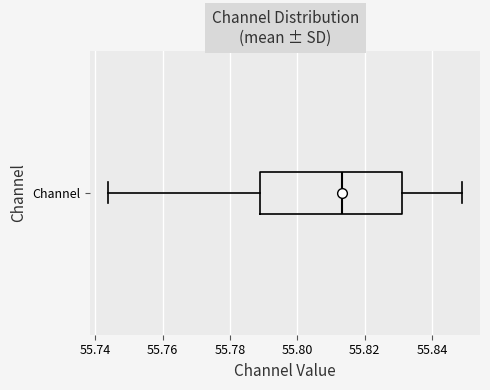

Read this box plot against the x-axis: the position of the median line, the range covered by the box, and the ends of both whiskers. The values are not printed on the chart, so give them approximately, as read against the axis.

median 55.814, box 55.788 to 55.832, whiskers 55.744 to 55.848